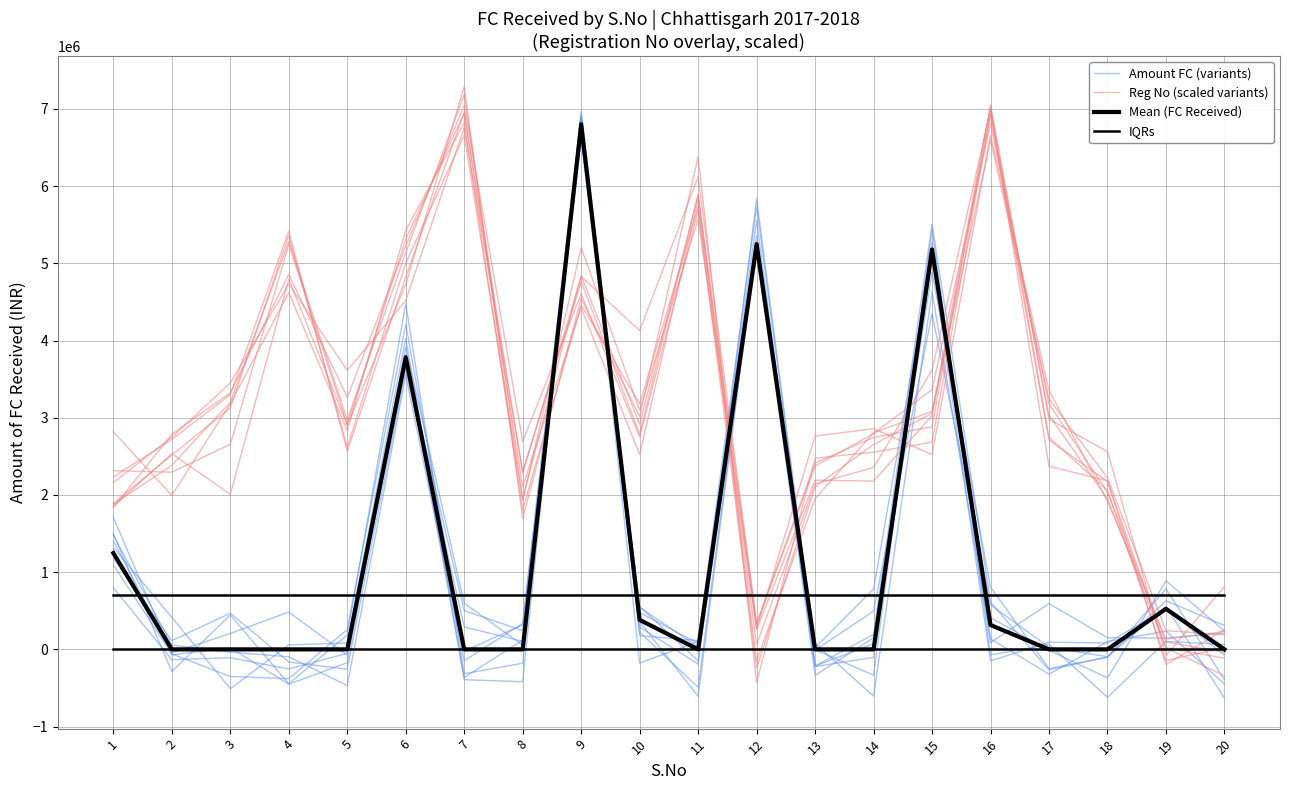

True or false: Mean (FC Received) and Reg No (scaled variants) cross at least once.

True